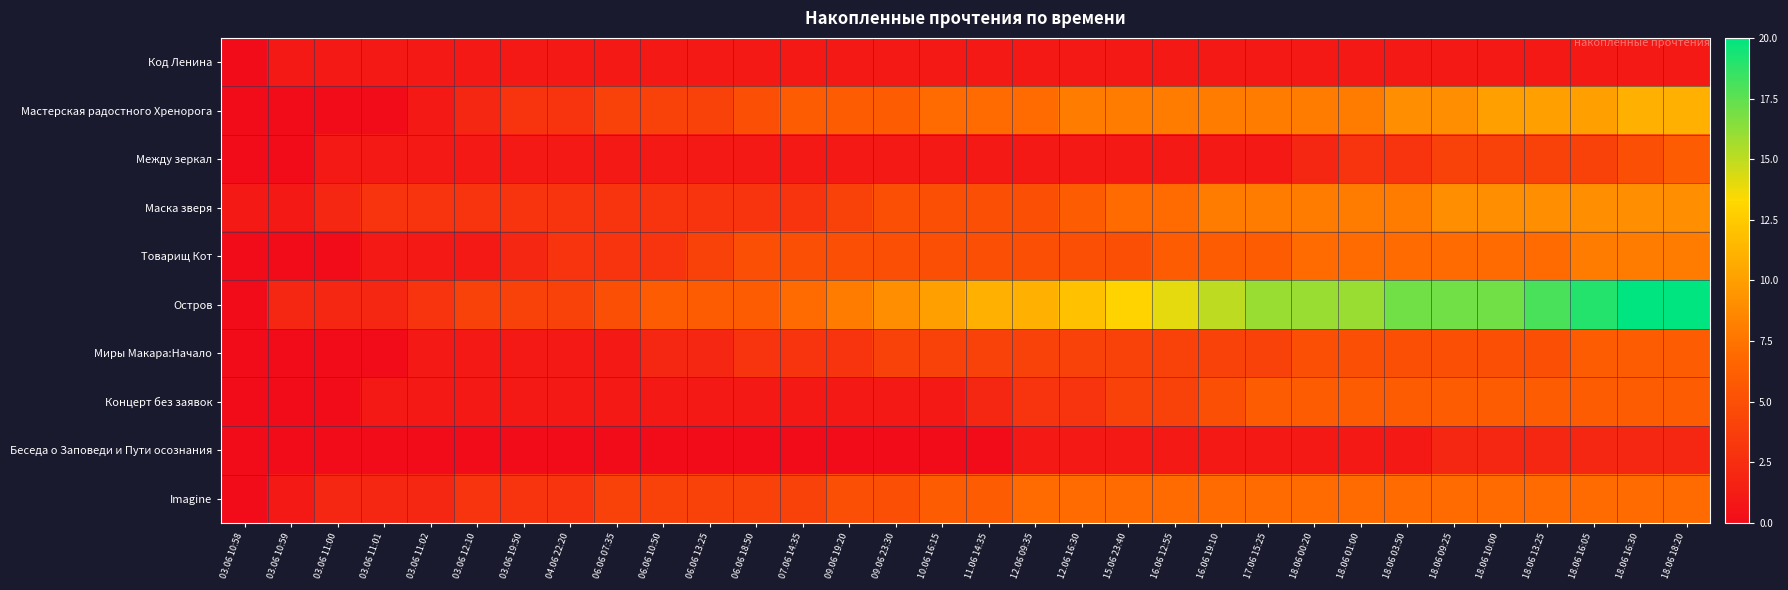

What is the difference between the highest and lowest values at 03.06 10:59?

2